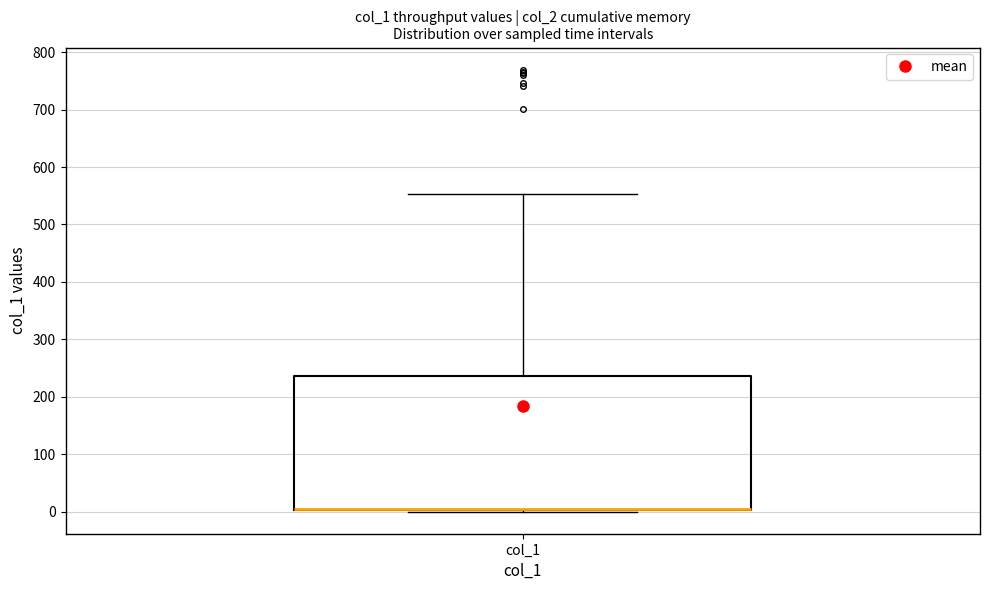

Transcribe this box plot: give where the median line is, the range the box spans, and where the two whiskers end, as read against the y-axis. The values are not printed on the chart, so give them approximately, as read against the axis.

median 0 (drawn on the box's lower edge), box 0 to 240, whiskers 0 to 550